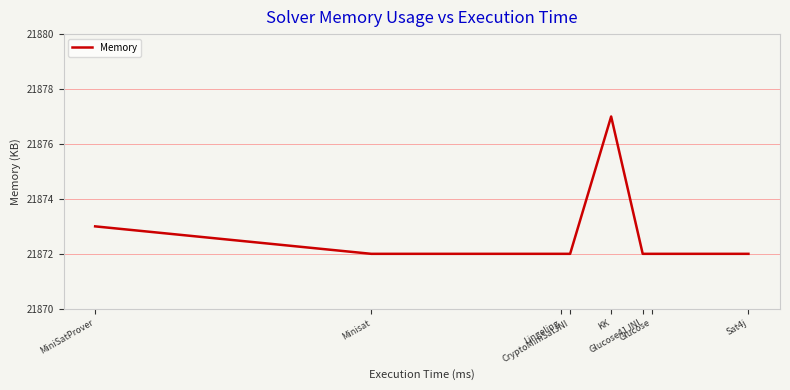

Reading left to right, list all the values displayed in this chart.

MiniSatProver=21873	Minisat=21872	Lingeling=21872	CryptoMiniSatJNI=21872	KK=21877	Glucose41JNI=21872	Glucose=21872	Sat4j=21872